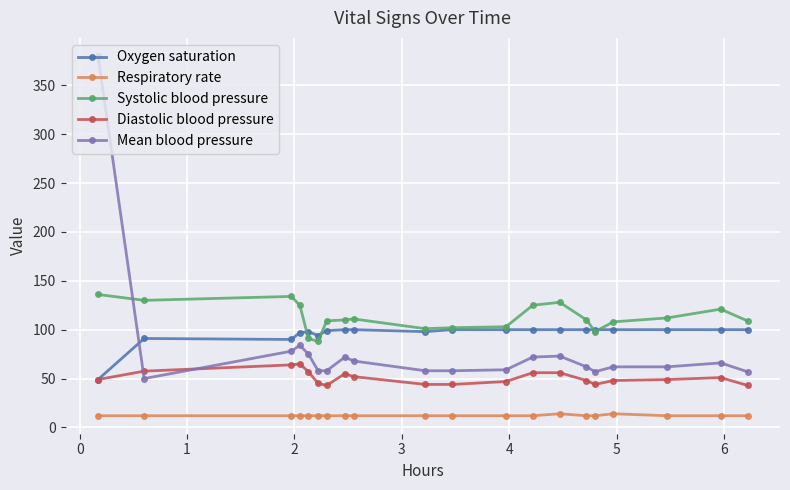

What is the maximum value for Mean blood pressure?

380.0